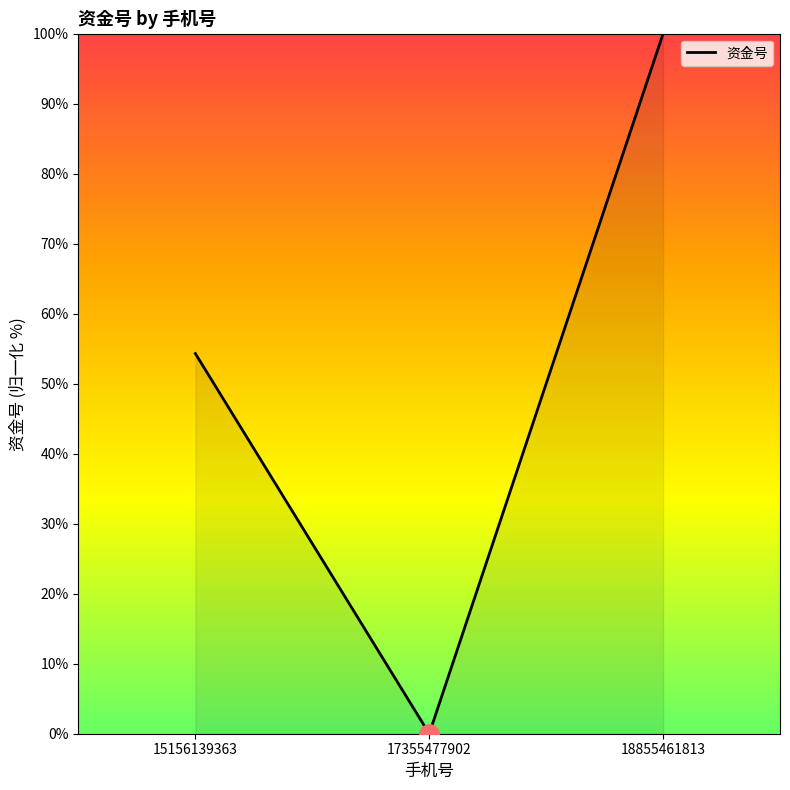

Reading left to right, extract all data points from this chart.

15156139363=54.3	17355477902=0.0	18855461813=100.0